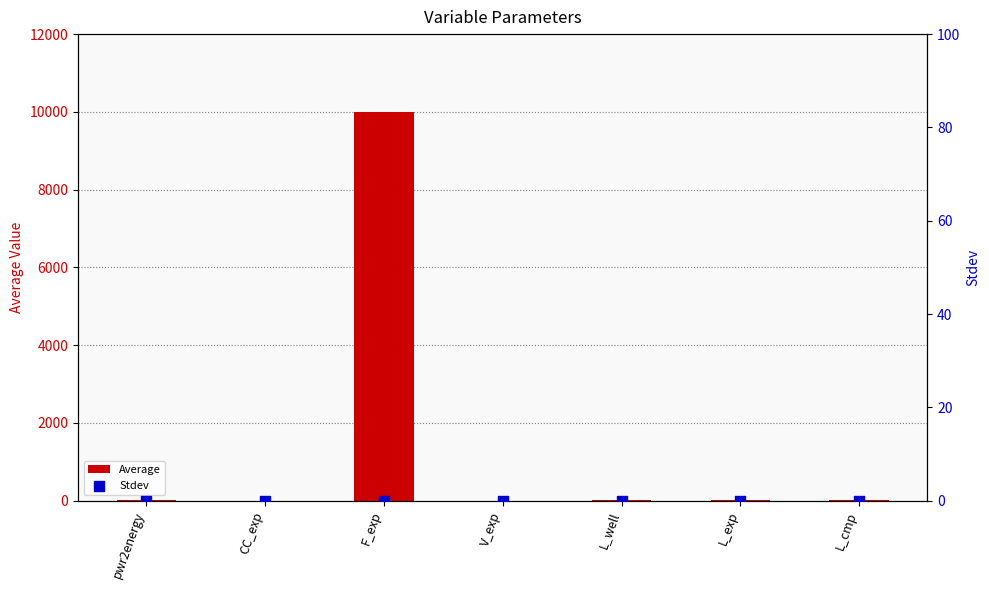

Is the value of Stdev at CC_exp greater than the value of Average at L_exp?

No